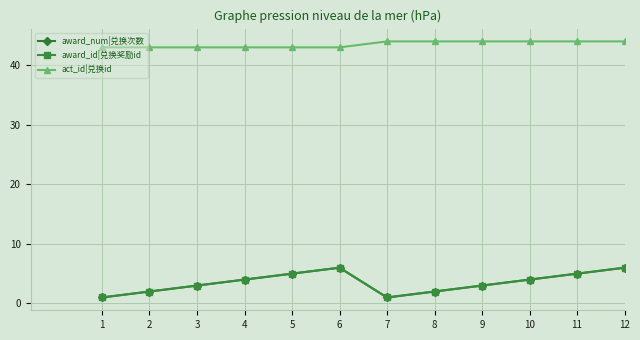

What is the sum of the award_id|兑换奖励id values at 2 and 10?

6